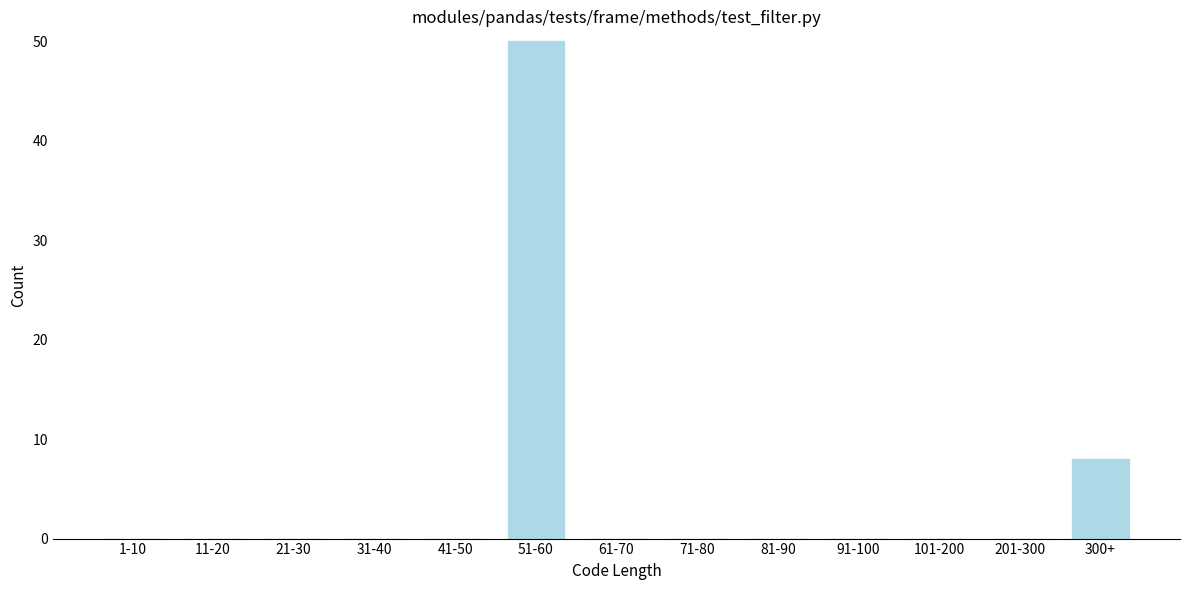

Reading left to right, list all the values displayed in this chart.

1-10=0	11-20=0	21-30=0	31-40=0	41-50=0	51-60=50	61-70=0	71-80=0	81-90=0	91-100=0	101-200=0	201-300=0	300+=8